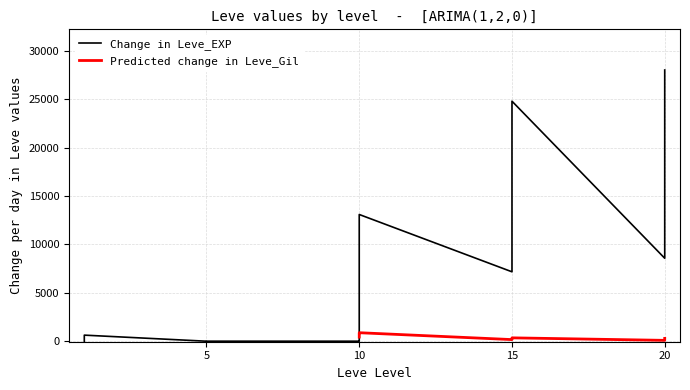

What is the greatest value displayed?

28010